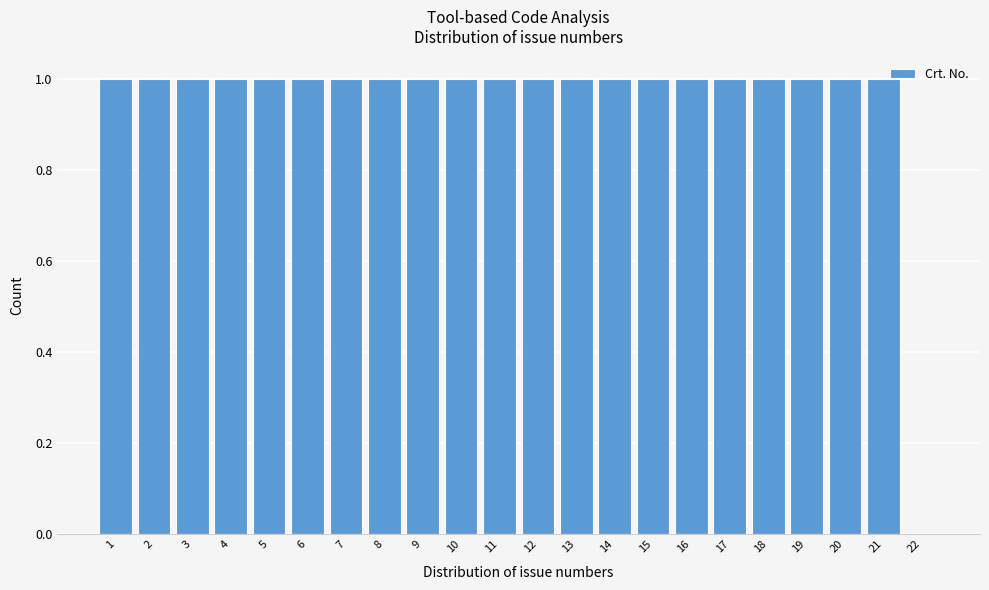

How tall is the bar that spans 13.5 to 14.5 on the x-axis? The values are not printed on the chart, so give them approximately, as read against the axis.

1